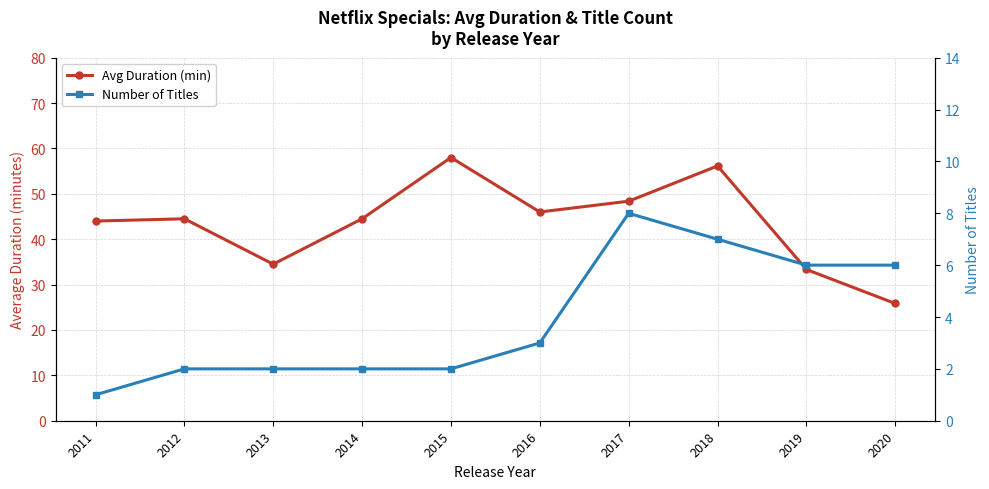

Is it true that Number of Titles equals 1.1 at 2012?

False